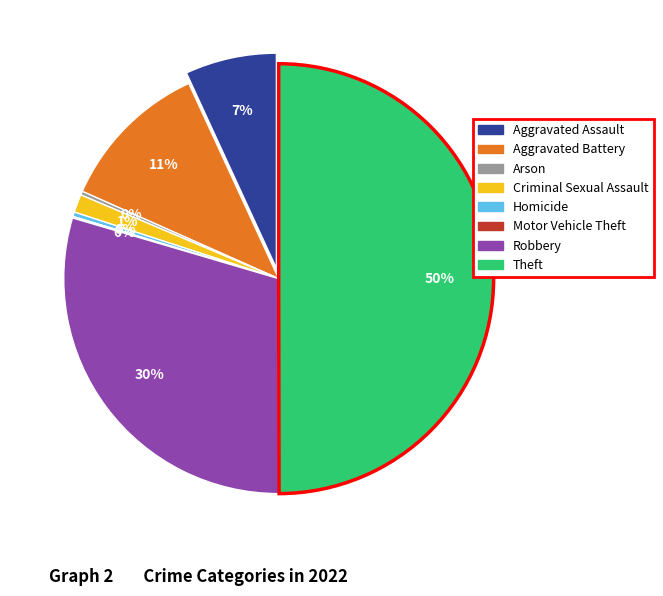

To the nearest percent, what percentage of the pie is Criminal Sexual Assault?

1%